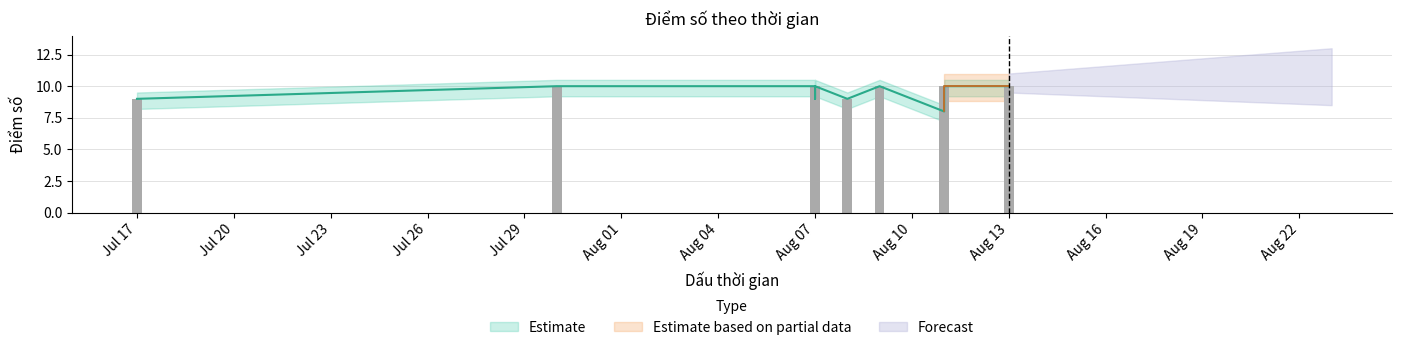

Reading left to right, list all the values displayed in this chart.

9	10	10	10	10	9	10	9	10	10	8	10	10	10	10